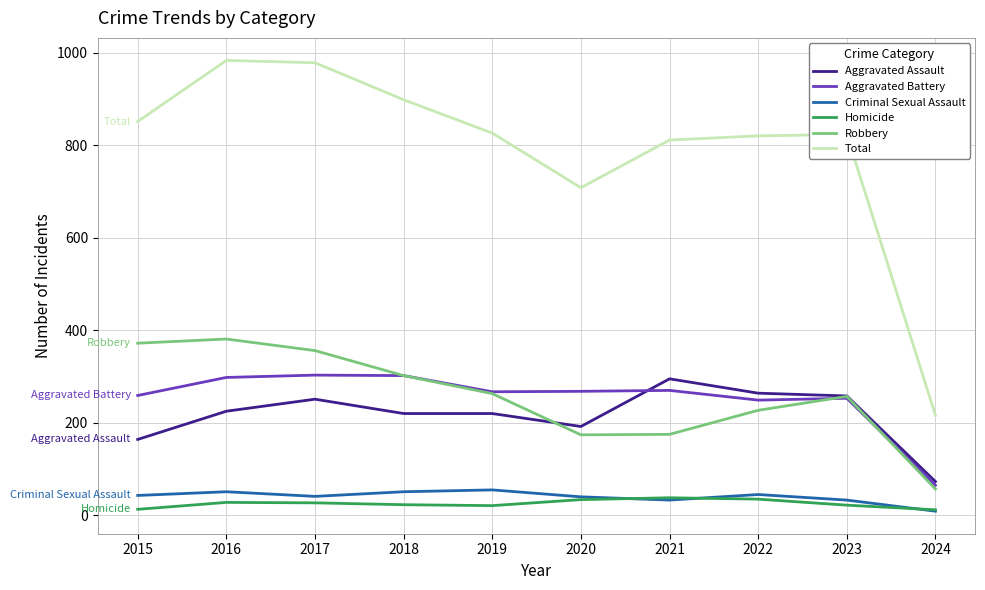

Is it true that Aggravated Assault equals 56 at 2016?

False